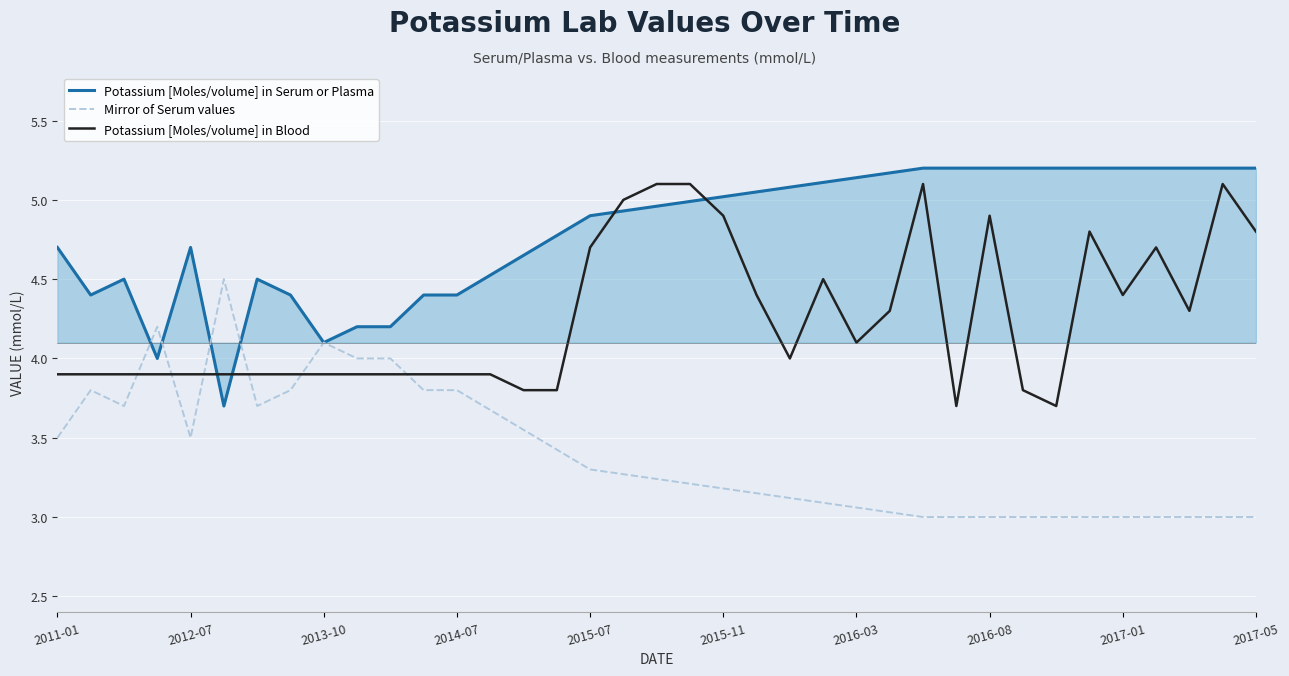

What is the minimum value for Potassium [Moles/volume] in Blood?

3.7